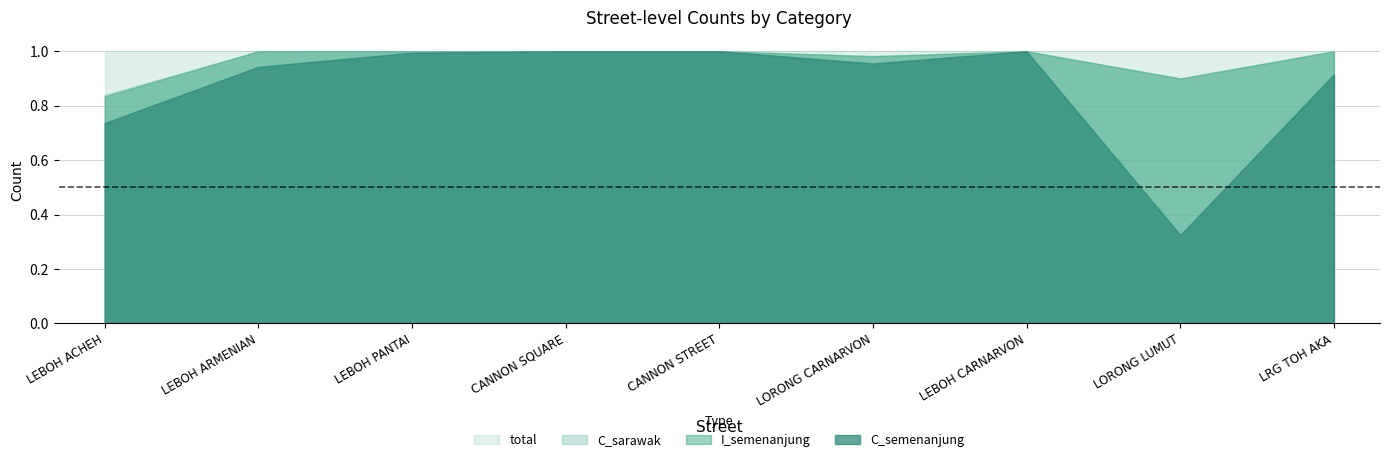

Is it true that L_semenanjung equals 3 at LEBOH ACHEH?

False